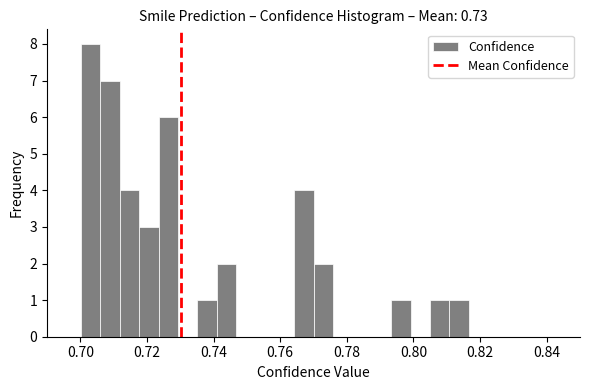

Around what value on the x-axis is the tallest bar? Give the approximate position of its centre, as read against the axis.

0.704